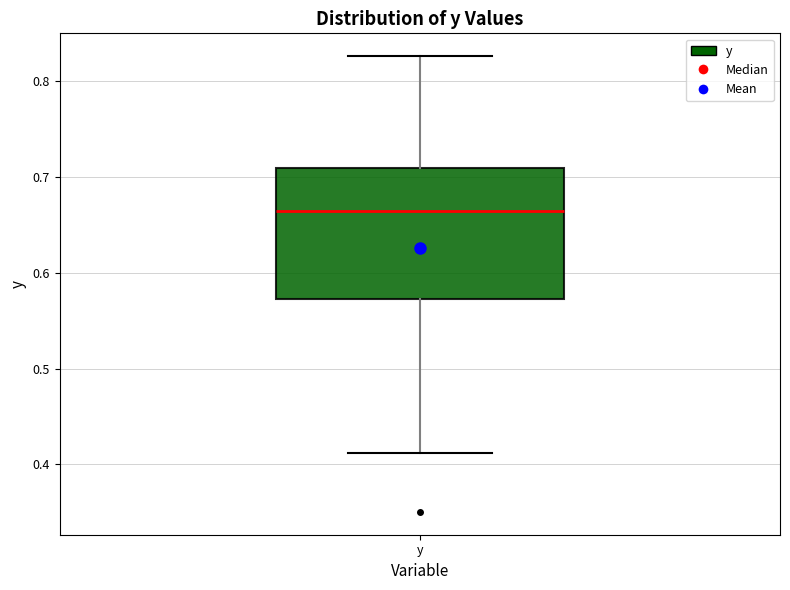

Transcribe this box plot: give where the median line is, the range the box spans, and where the two whiskers end, as read against the y-axis. The values are not printed on the chart, so give them approximately, as read against the axis.

median 0.66, box 0.57 to 0.71, whiskers 0.41 to 0.83